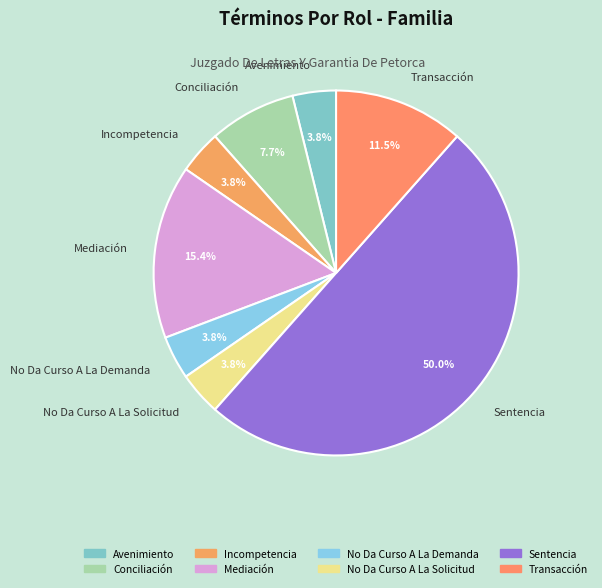

How many slices are in this pie chart?

8